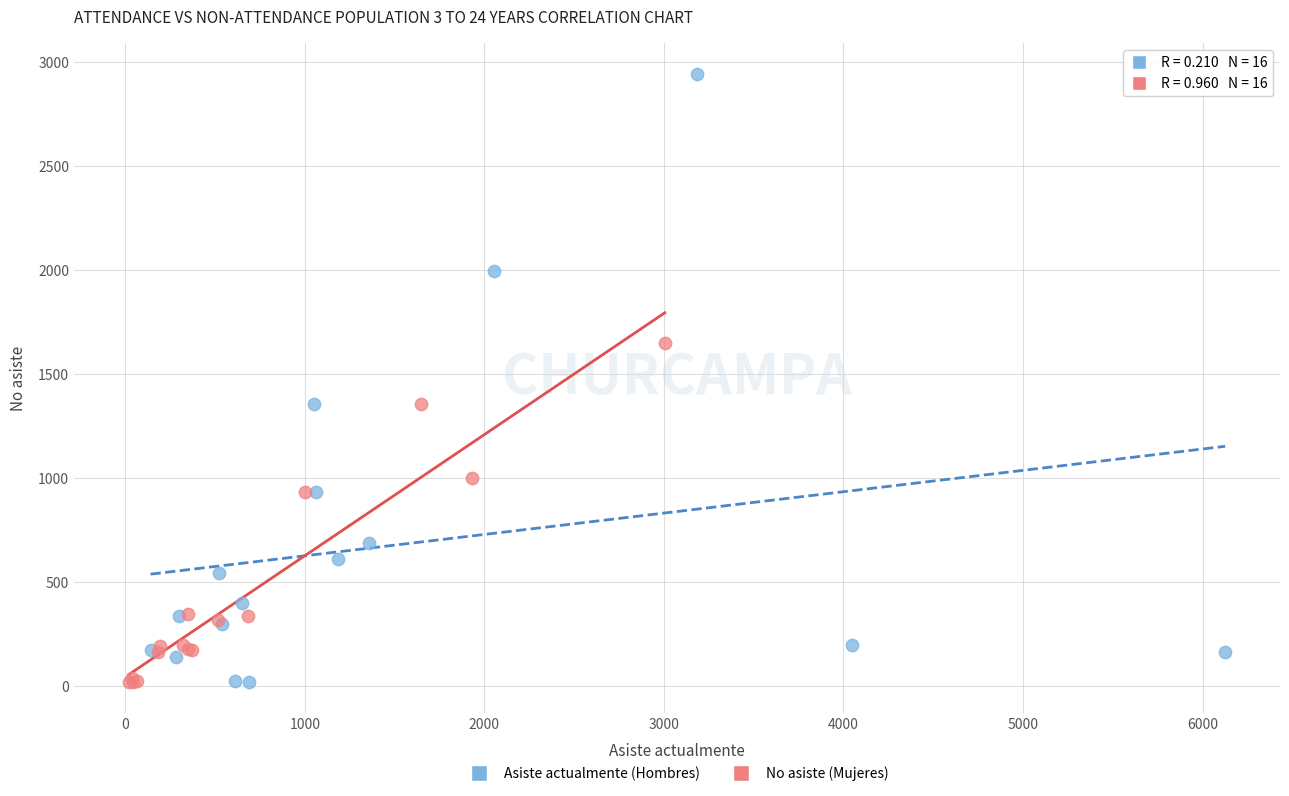

Which series contains the highest Y value?

Asiste actualmente (Hombres)